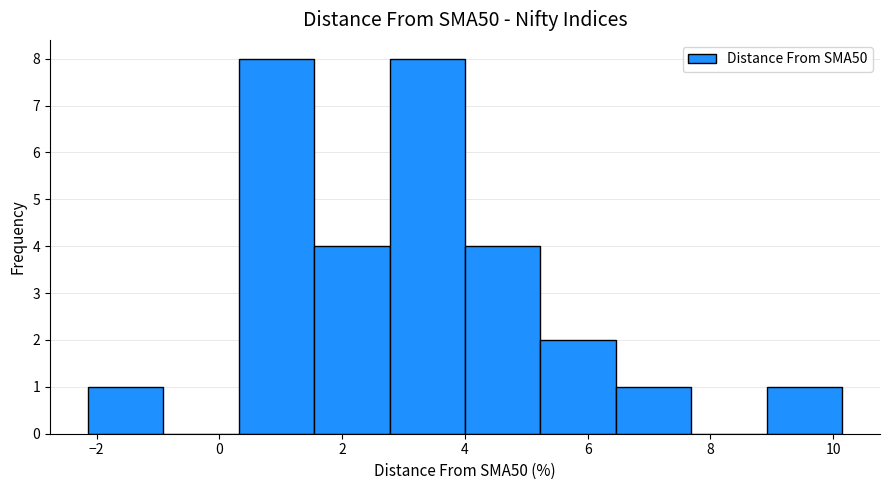

How tall is the bar that spans 0.4 to 1.6 on the x-axis? Neither the bar edges nor the heights are printed on the chart, so give them approximately, as read against the axes.

8